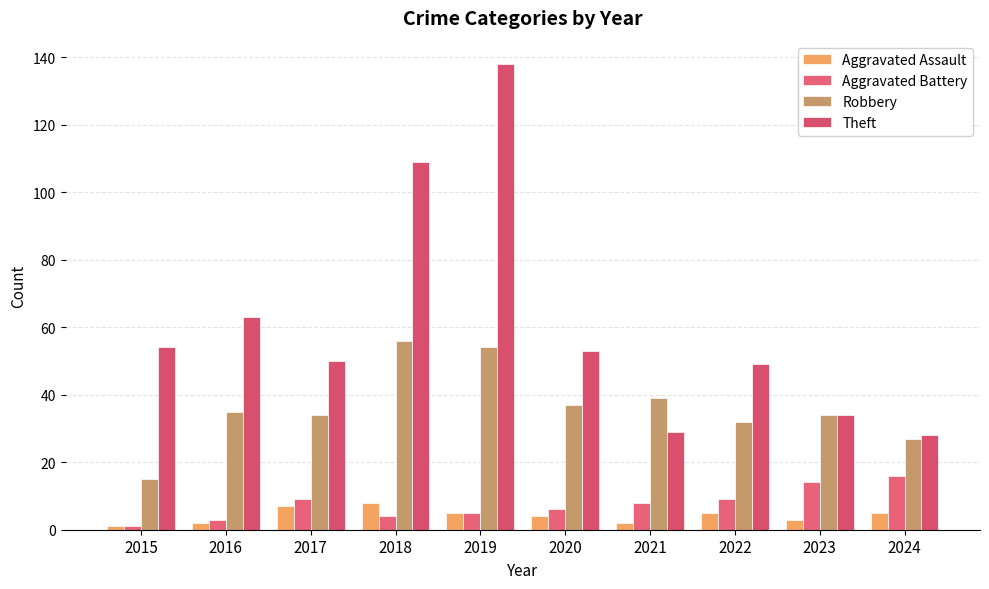

How many groups of bars are there?

10